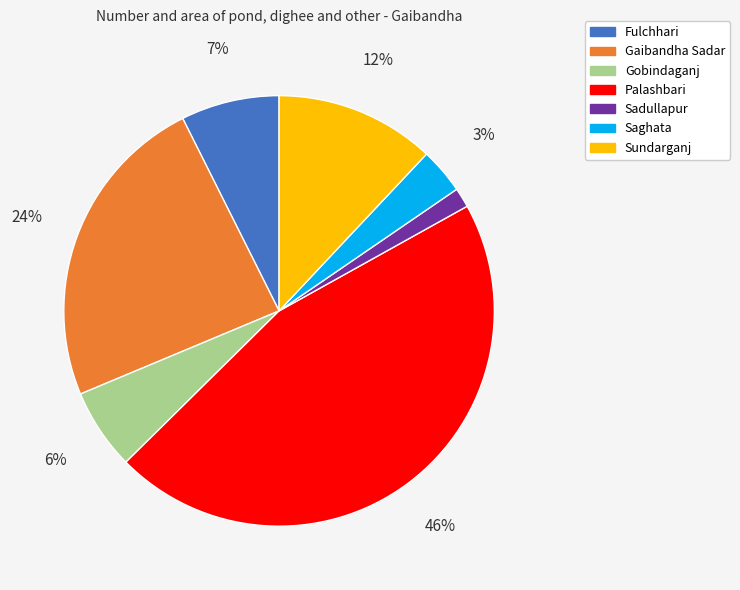

Does Sundarganj represent more than half of the total?

No